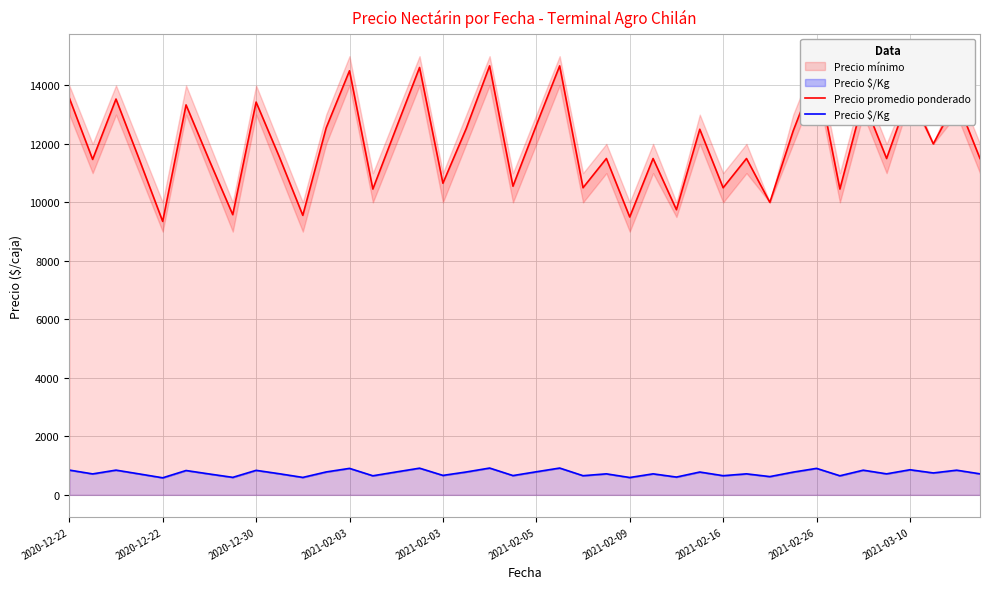

How many values in the Precio $/Kg series are below 722?

20